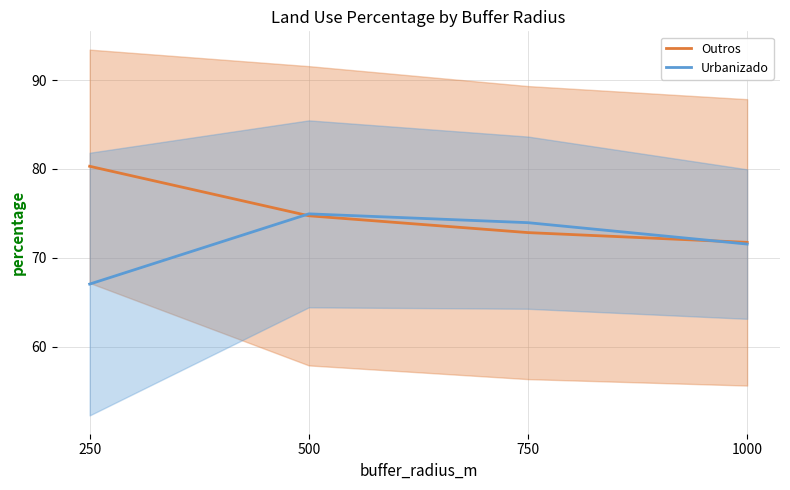

What is the lowest value of the Urbanizado series?

67.0